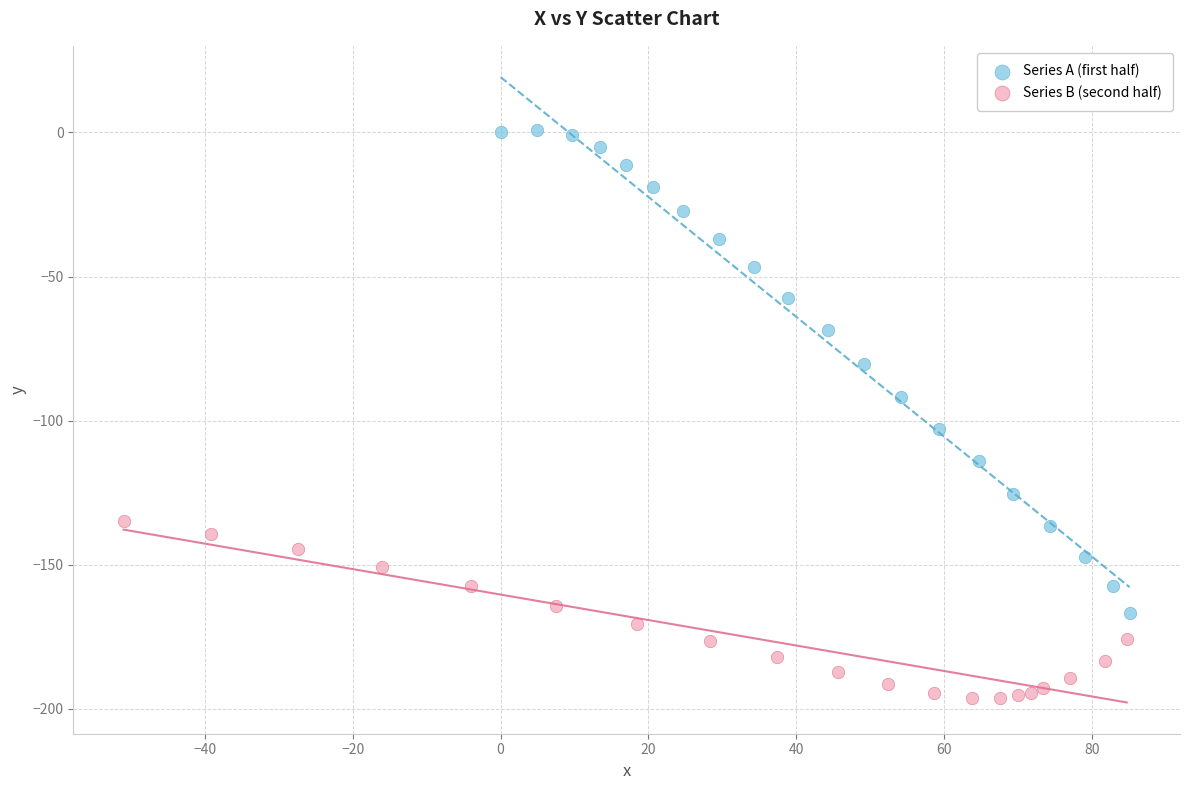

Which series reaches the minimum Y coordinate?

Series B (second half)